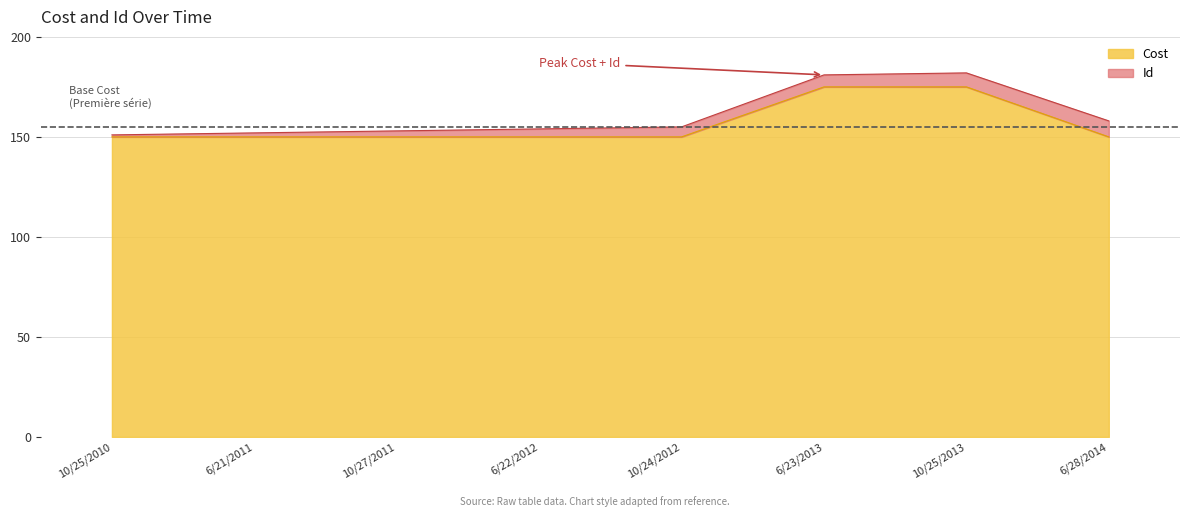

What is the minimum value shown in the chart?

150